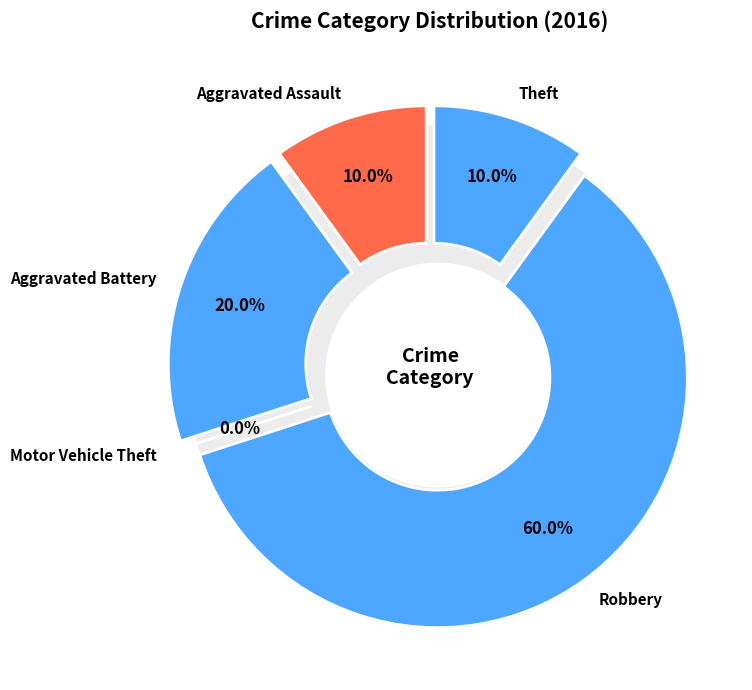

What is the total percentage of Aggravated Battery and Motor Vehicle Theft?

20.0%